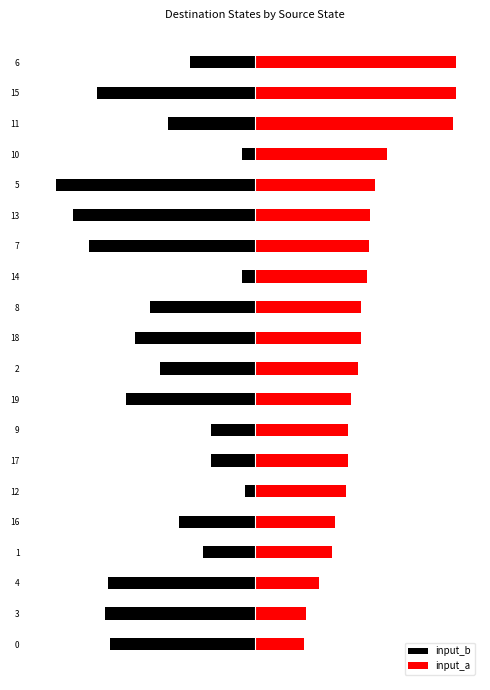

Which series has the largest range (max minus min)?

input_b